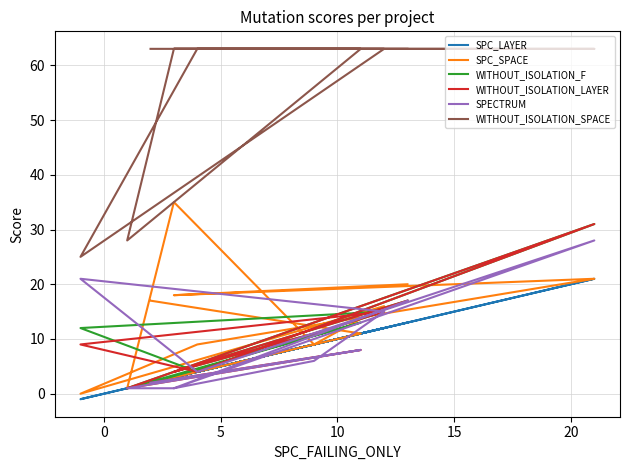

True or false: WITHOUT_ISOLATION_F and WITHOUT_ISOLATION_LAYER cross at least once.

False